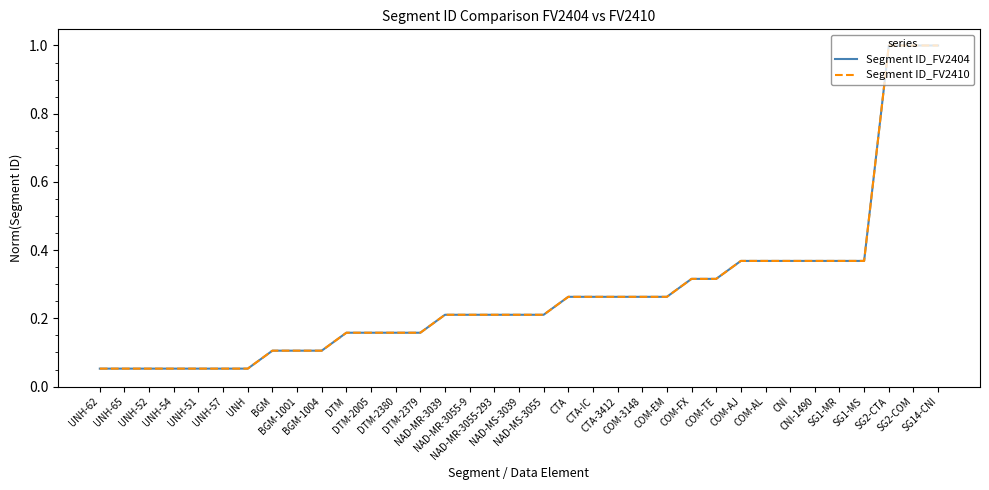

What is the maximum value for Segment ID_FV2404?

1.0